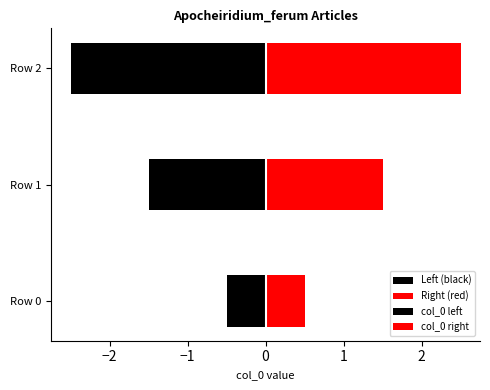

Does the chart contain any negative values?

Yes